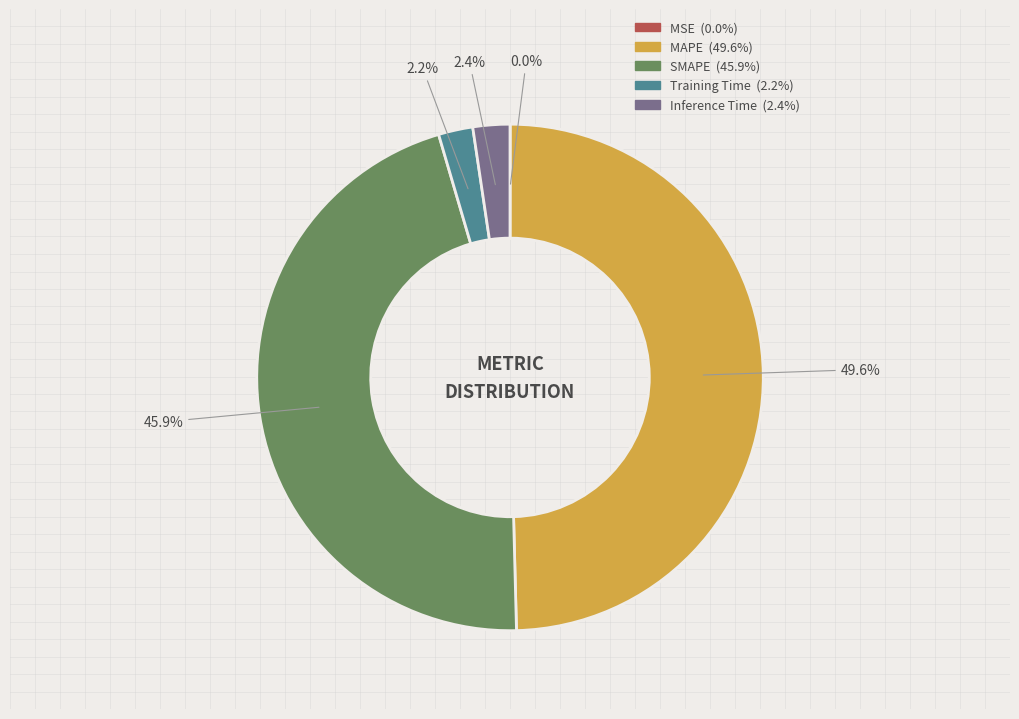

To the nearest percent, what is the difference between the largest and smallest slice percentages?

50%